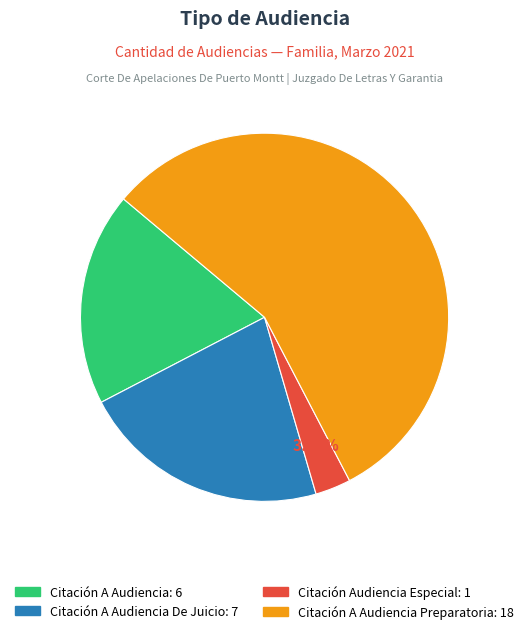

Is there a majority slice in this chart?

Yes